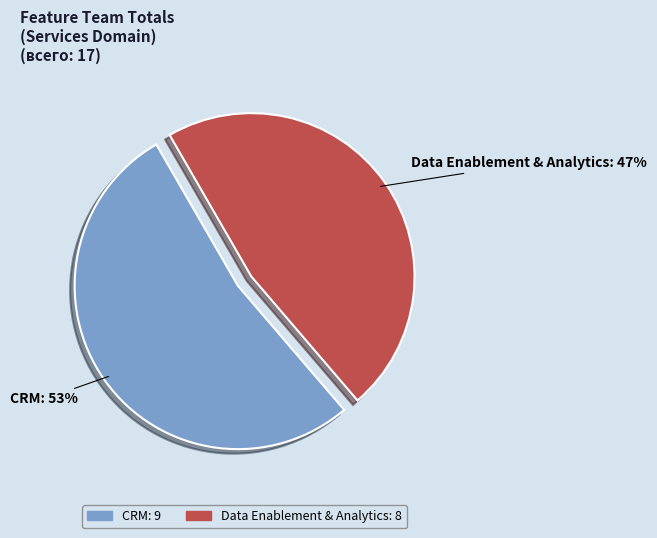

To the nearest percent, what is the difference between the largest and smallest slice percentages?

6%